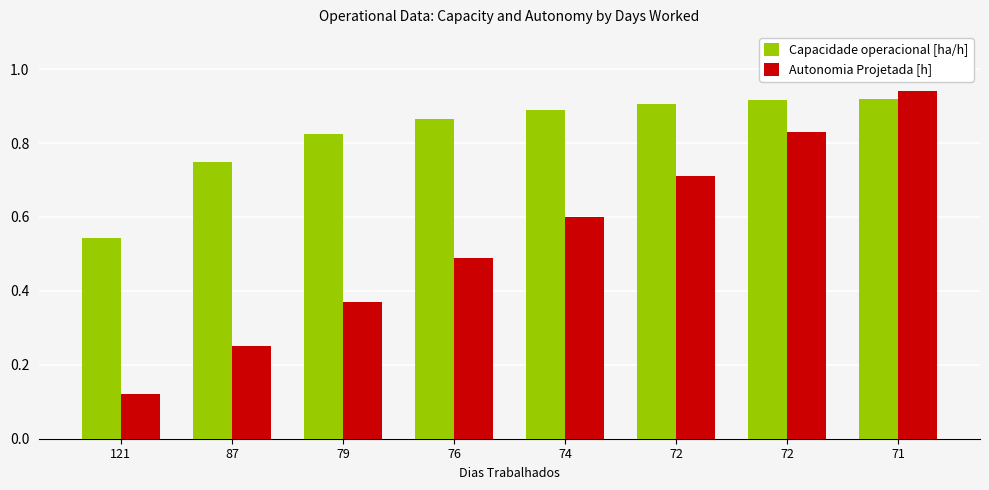

What is the difference between the maximum and minimum values in the Capacidade operacional [ha/h] series?

0.4